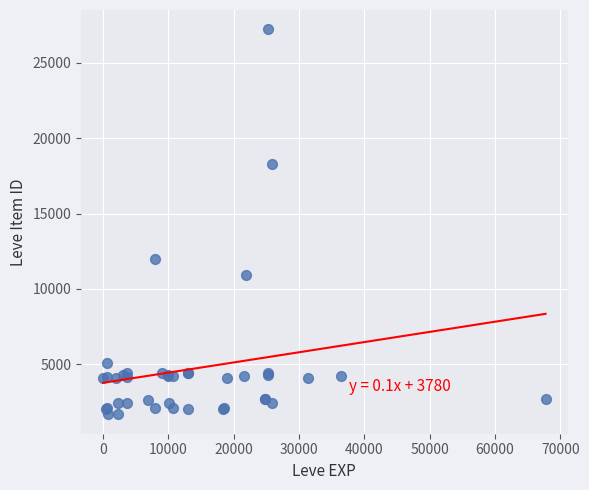

What Y value in the scatter plot is closest to 14448?

12018